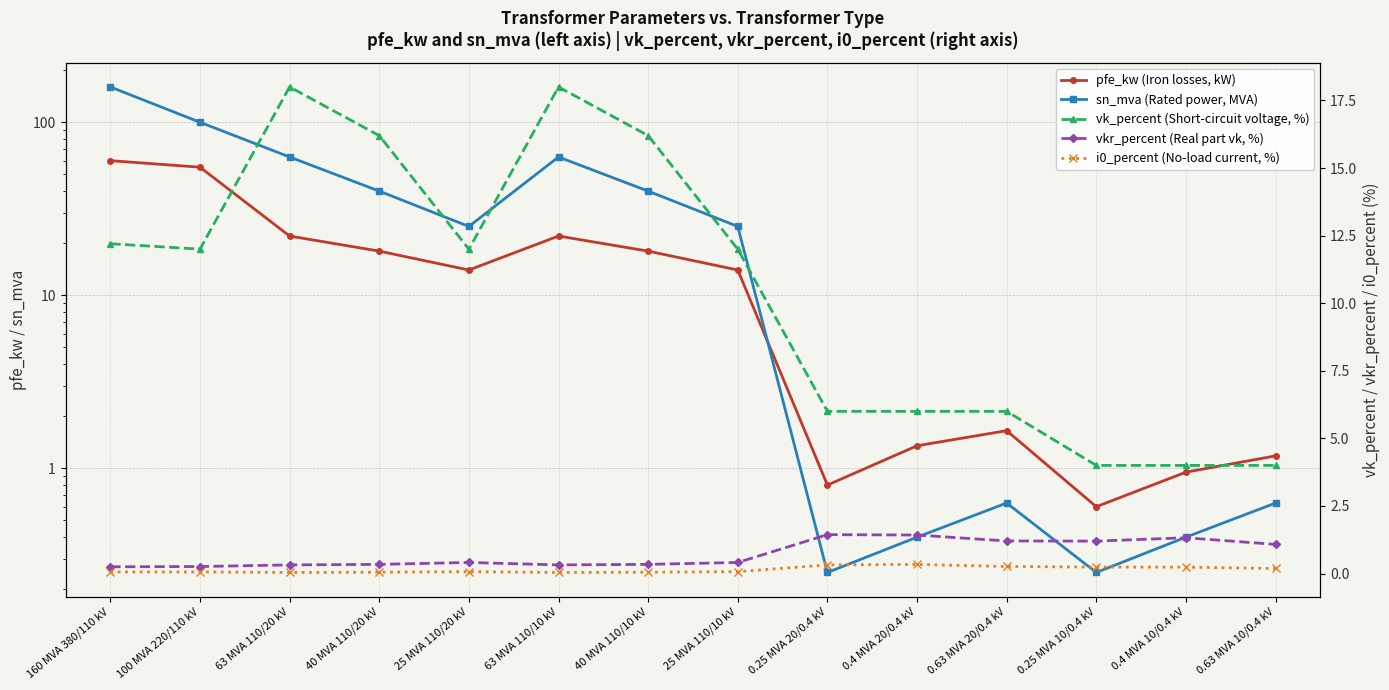

Is this an area chart (filled region under the line)?

No